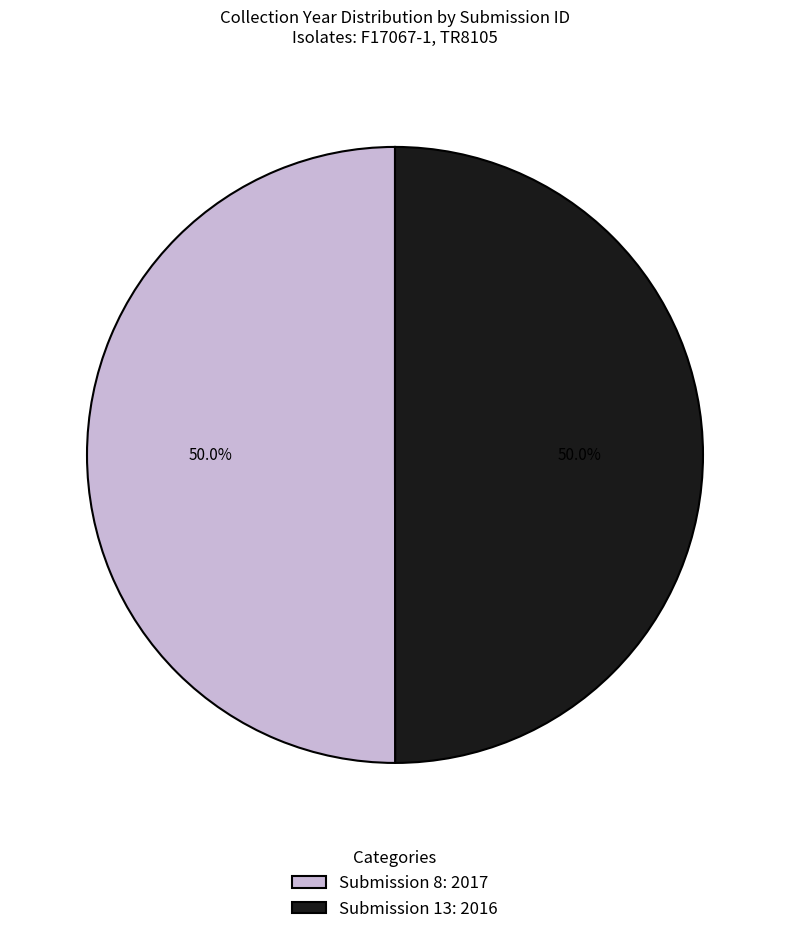

What is the total percentage of Submission 8: 2017 and Submission 13: 2016?

100.0%